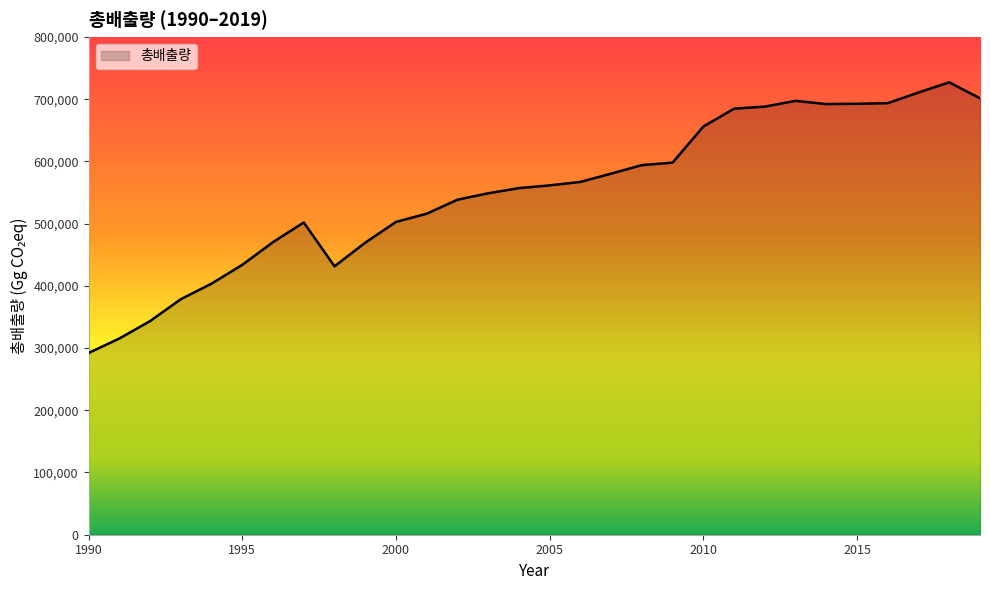

What is the minimum value shown in the chart?

292097.8